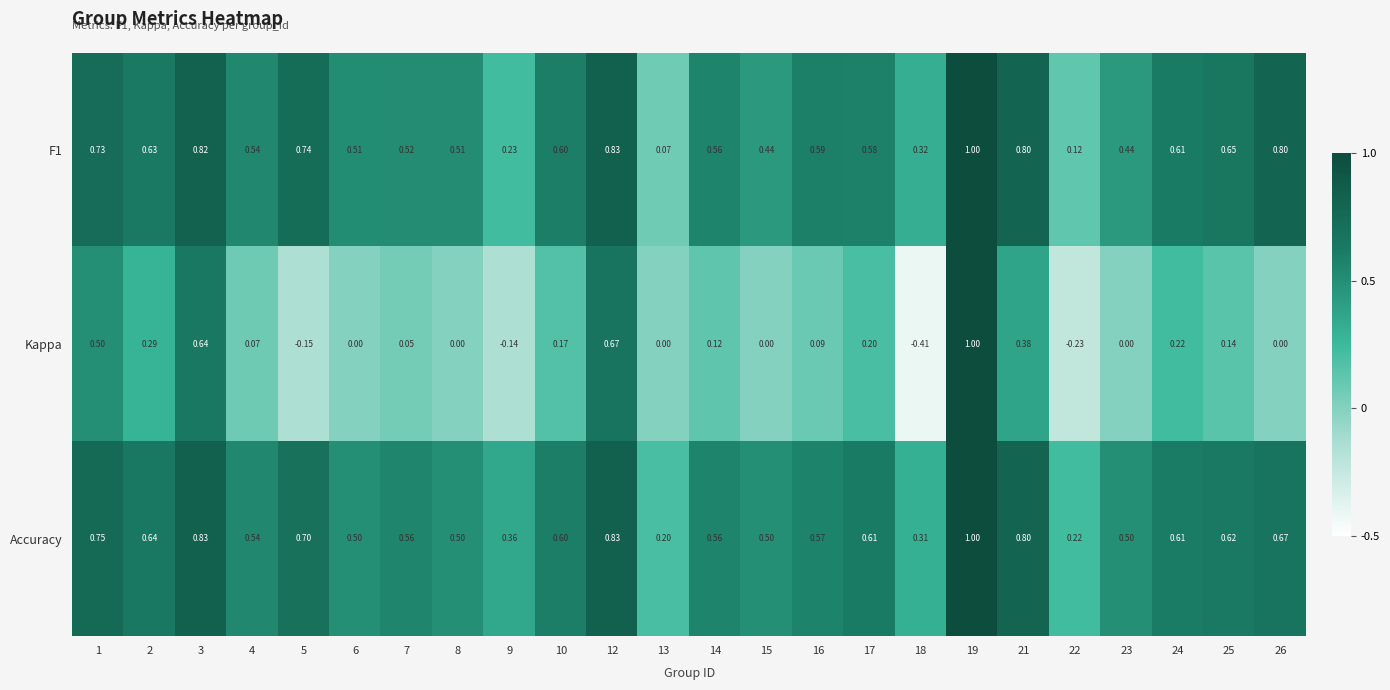

Which series has the largest range (max minus min)?

Kappa